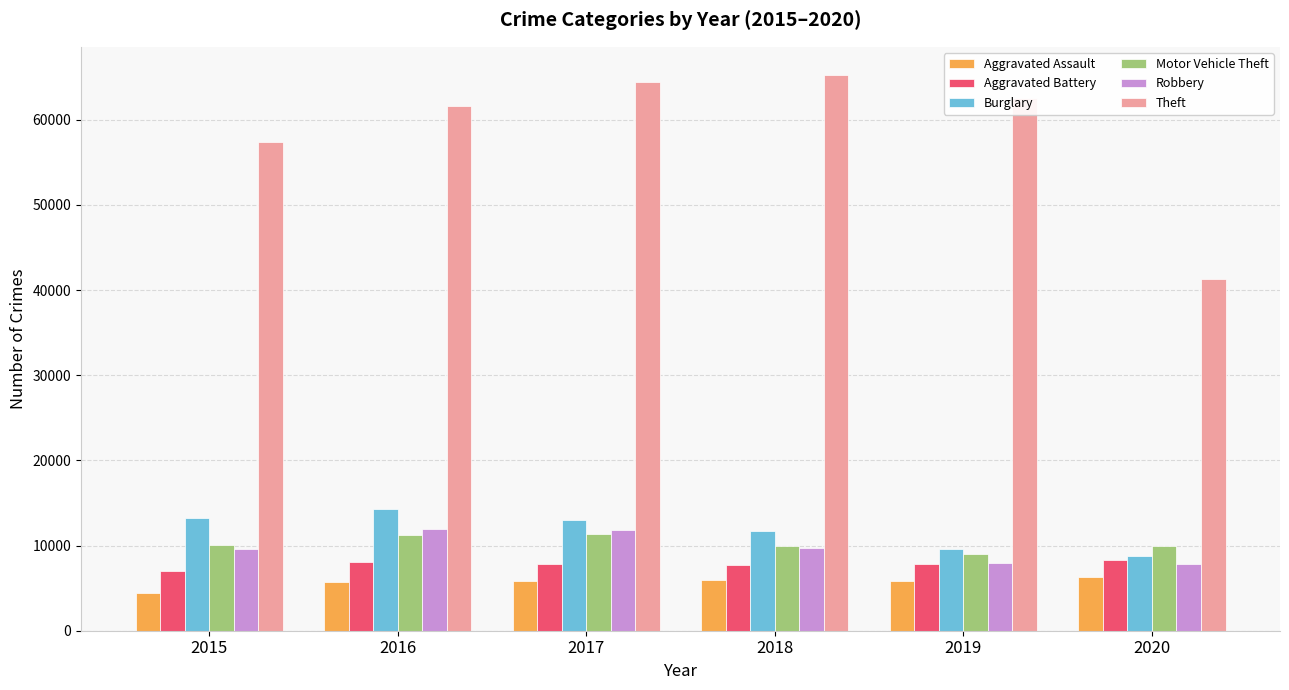

At how many categories does at least one series exceed 14738?

6